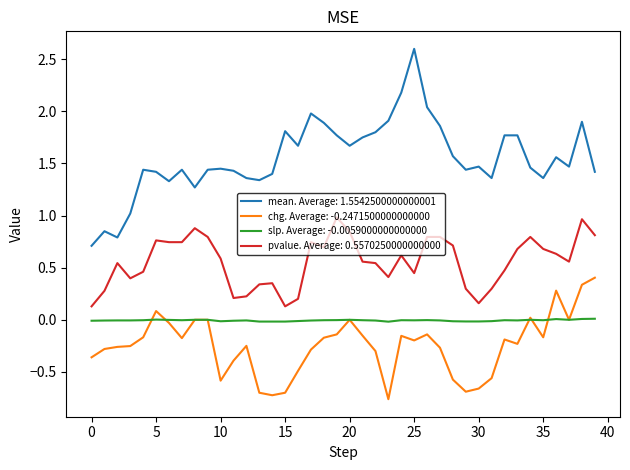

True or false: mean. Average: 1.5542500000000001 and chg. Average: -0.2471500000000000 cross at least once.

False